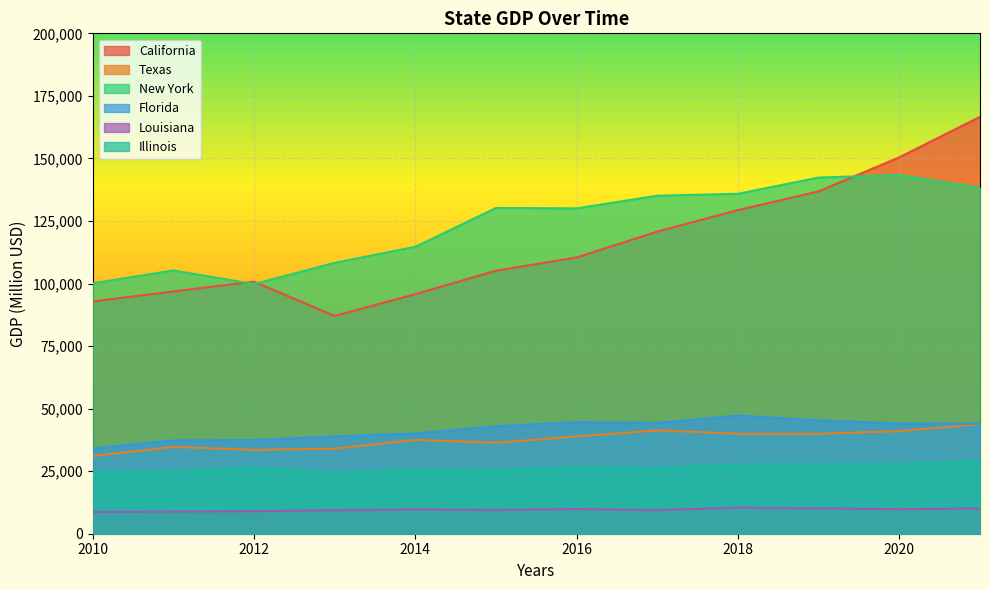

What is the average value of the California series?

116066